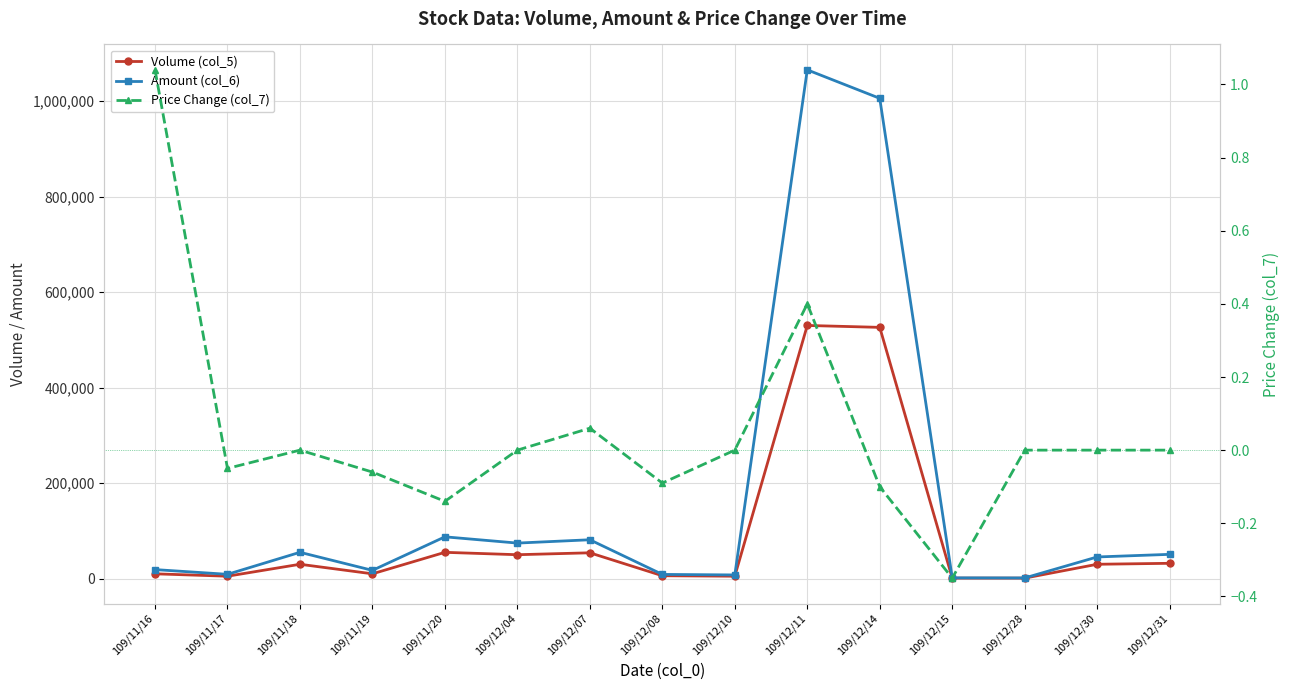

Count the number of data series in this chart.

3